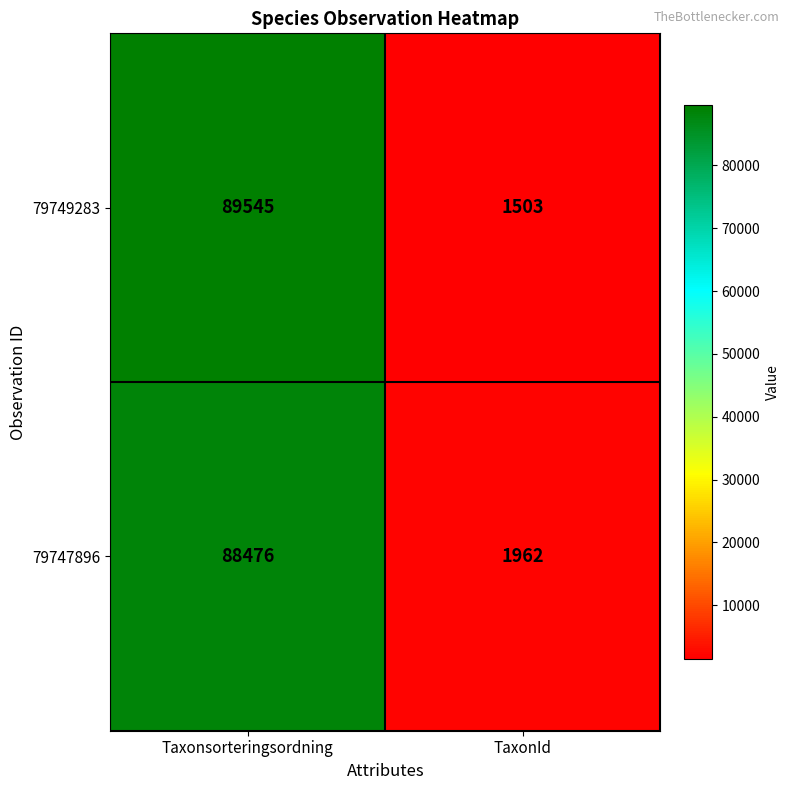

At TaxonId, list the series in order from largest to smallest.

79747896, 79749283